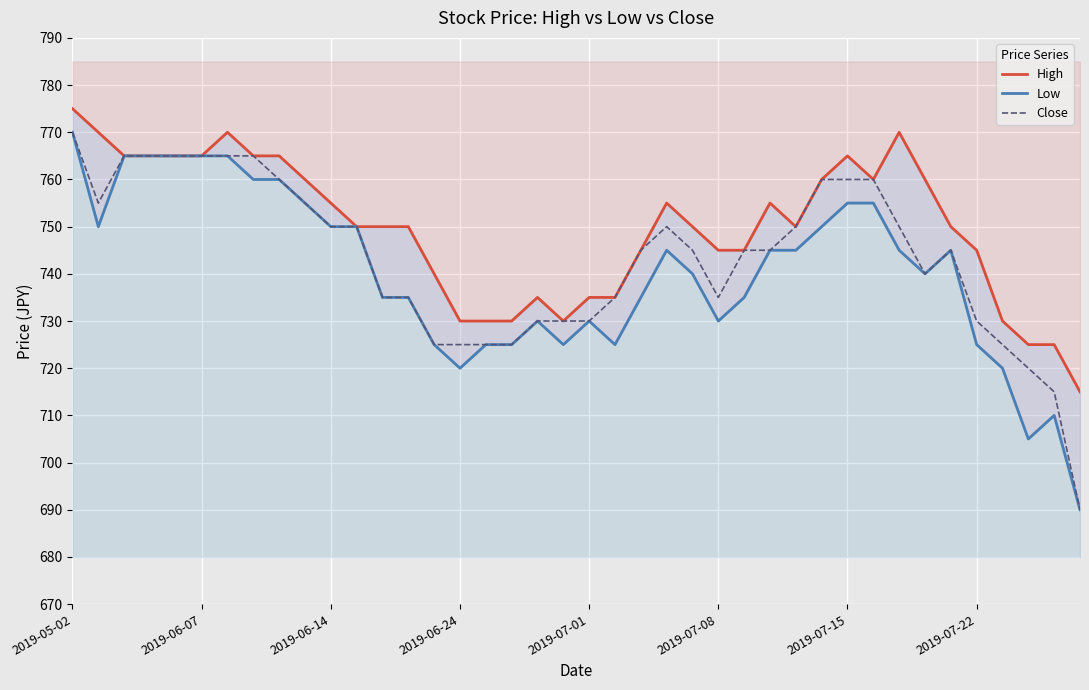

At which category is the sum across all series the highest?

2019-05-02